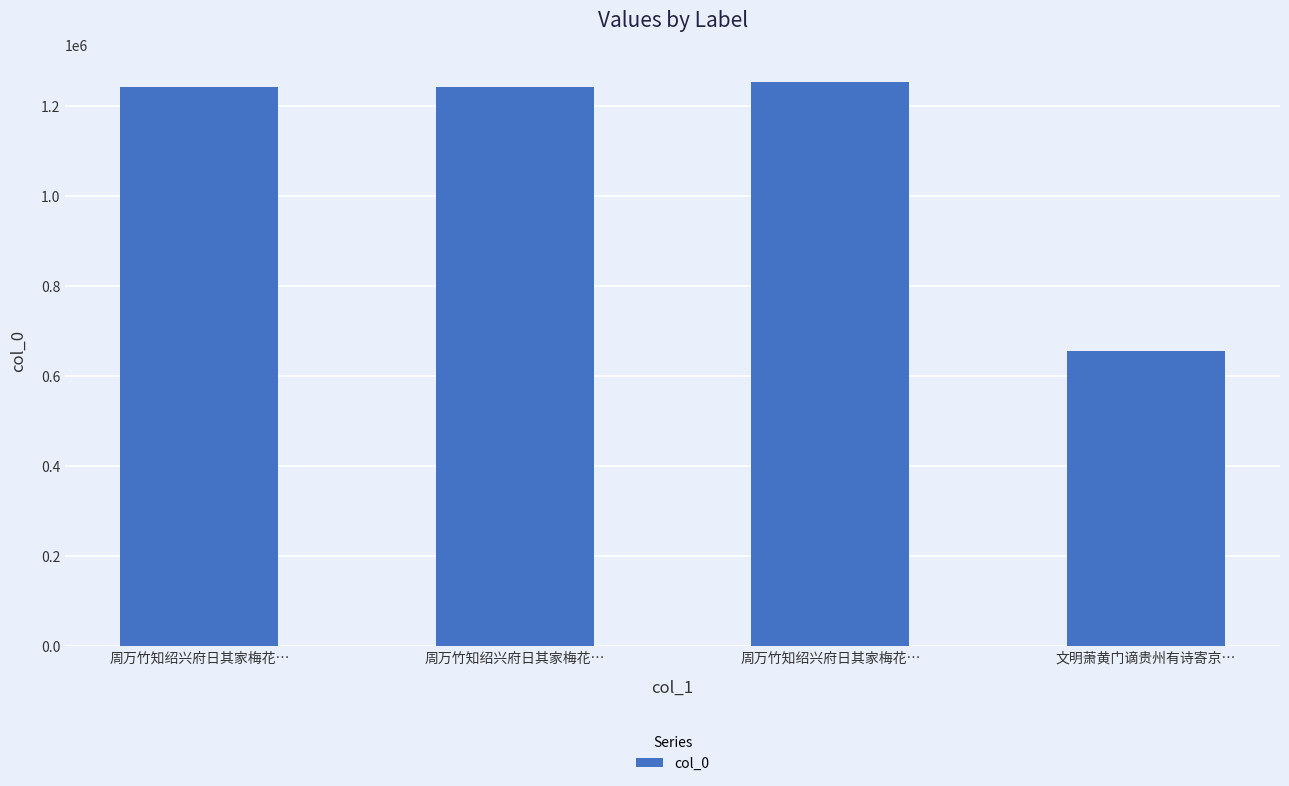

The chart shows a value of 387055 at 文明萧黄门谪贵州有诗寄京…. True or false?

False